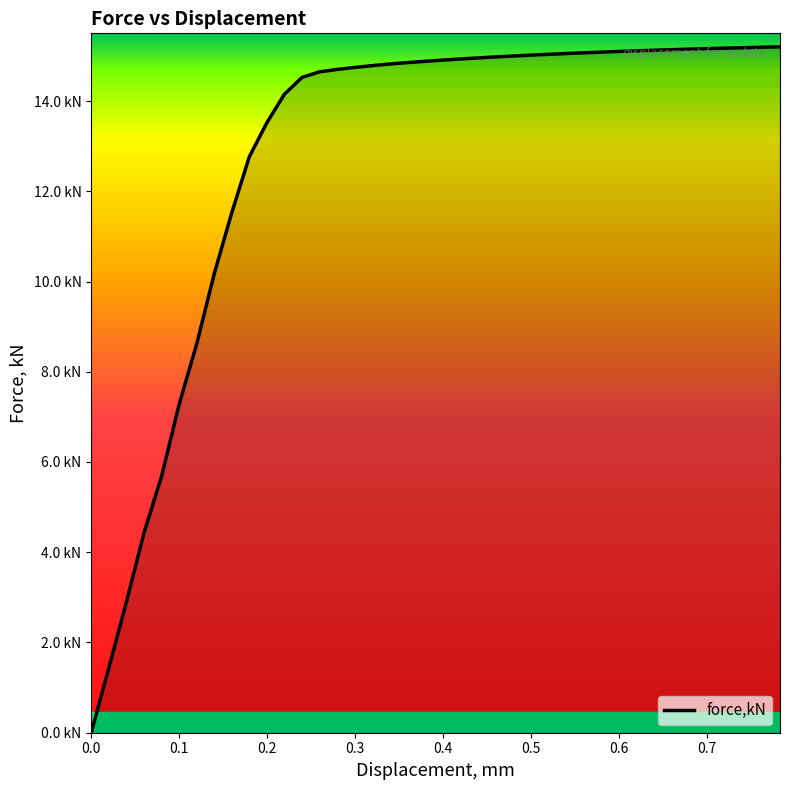

Is this an area chart (filled region under the line)?

No